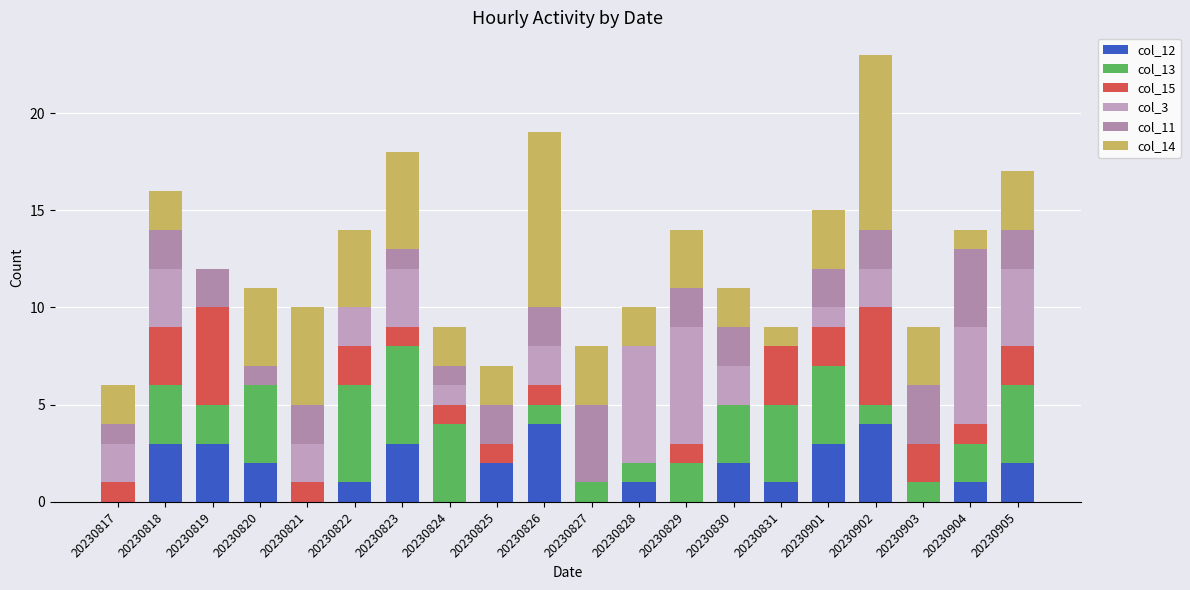

What is the sum of the col_15 values at 20230902 and 20230825?

6